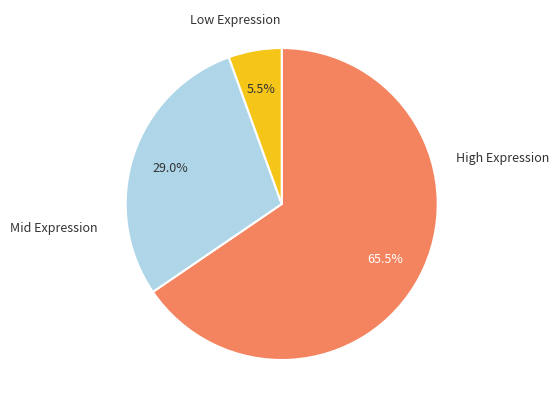

To the nearest percent, what is the difference between the largest and smallest slice percentages?

60%